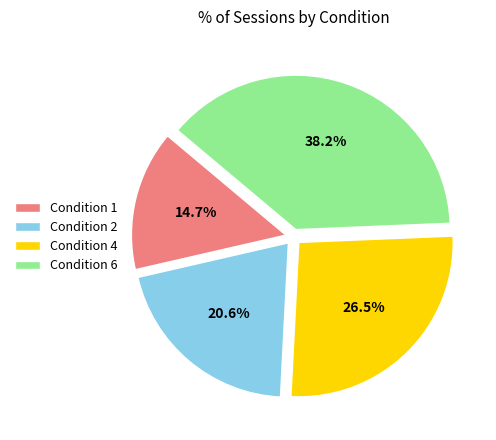

How many segments does this pie chart have?

4